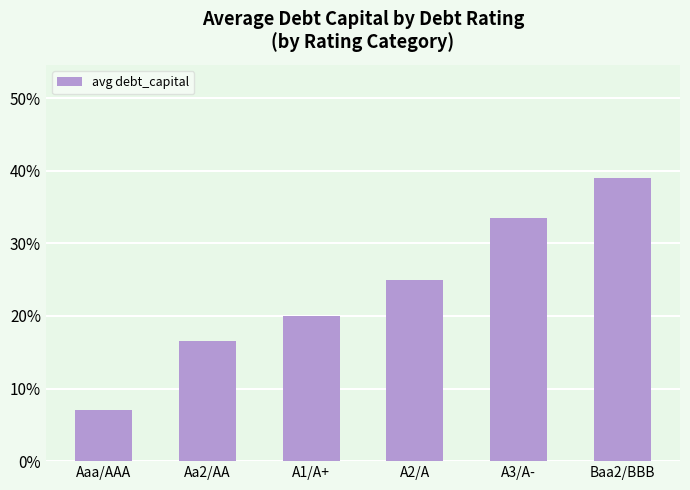

Does the chart contain any negative values?

No